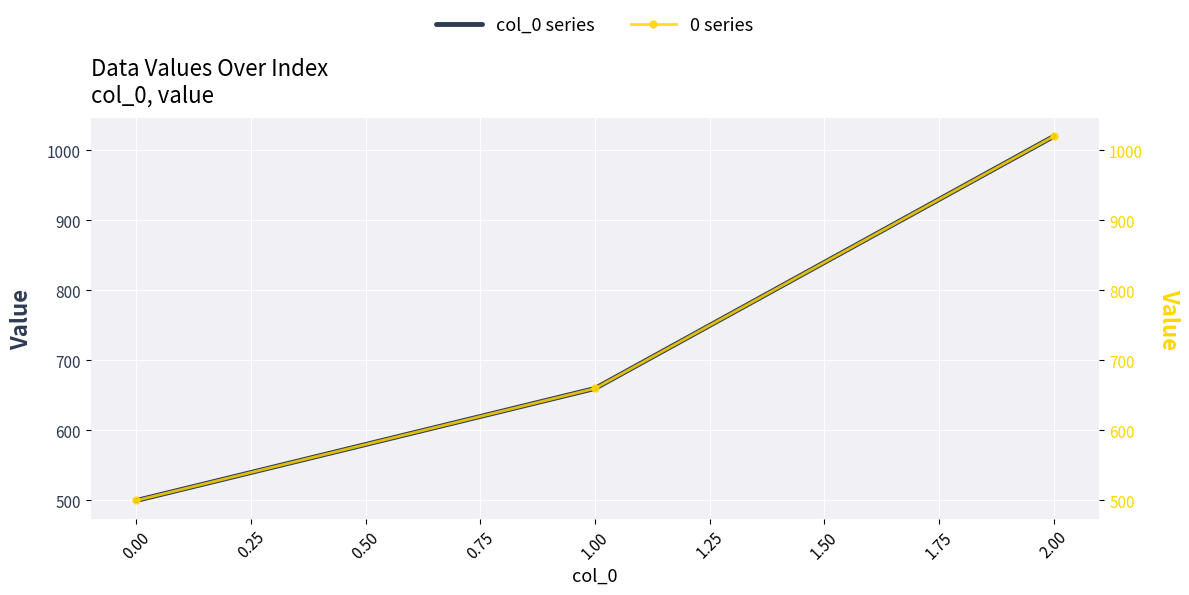

List the labels in order of 0 series value, largest first.

0.25, 0.00, −0.25